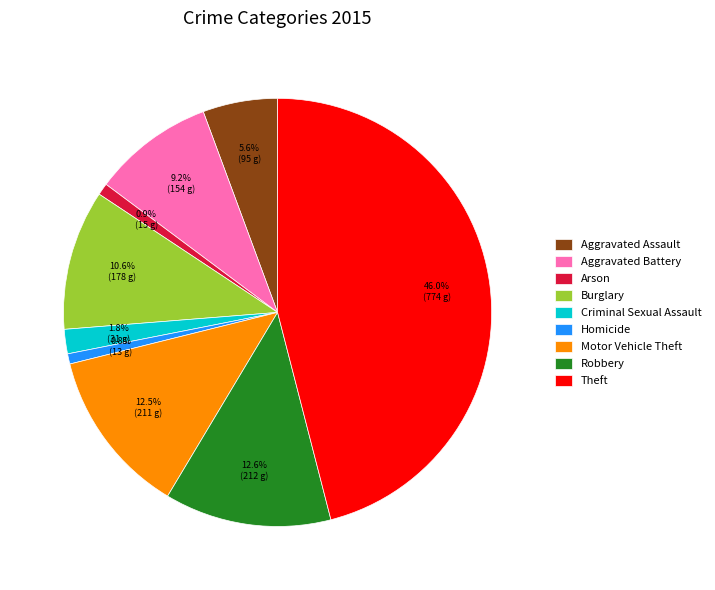

Does any single category account for the majority?

No